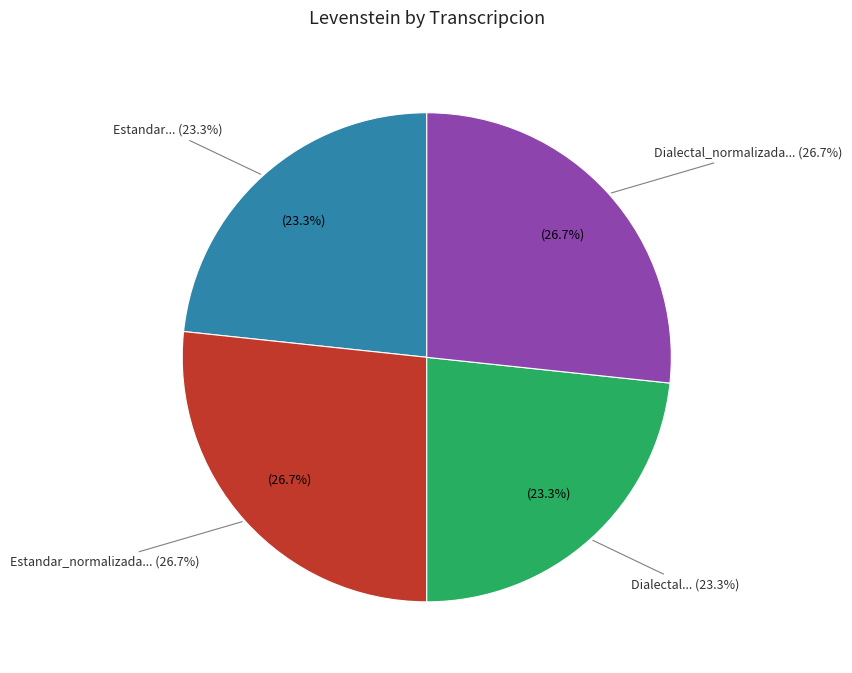

Count the number of slices in the pie.

4